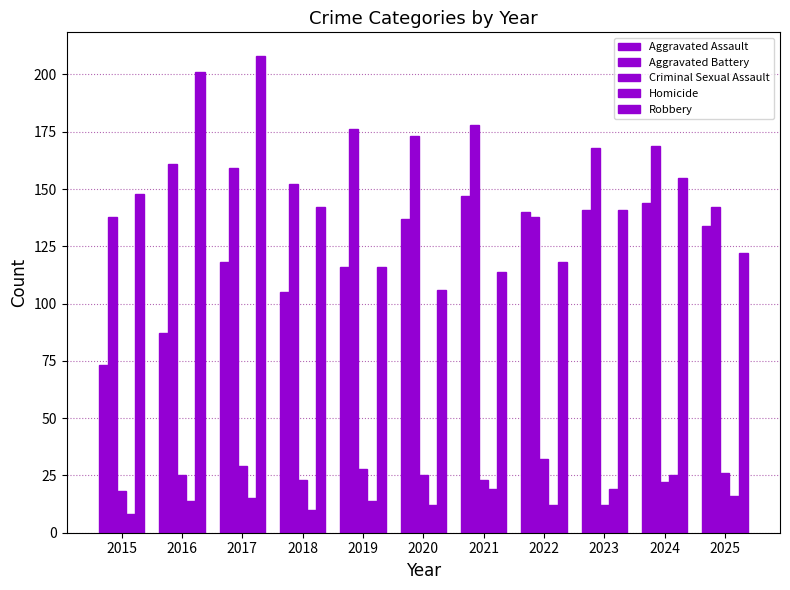

Is it true that Criminal Sexual Assault equals 41 at 2016?

False